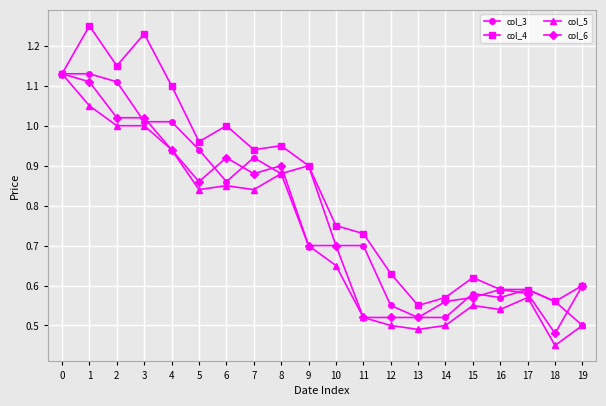

Which category has the lowest value in the col_6 series?

18